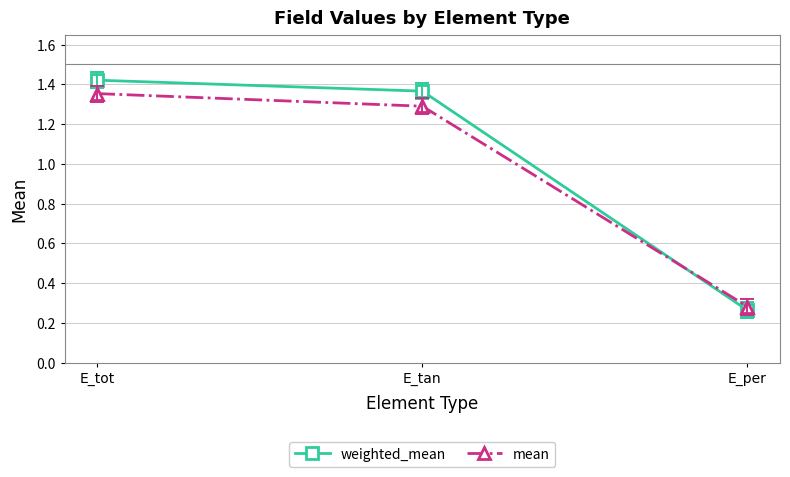

Rank the series by their maximum value, from highest to lowest.

weighted_mean, mean